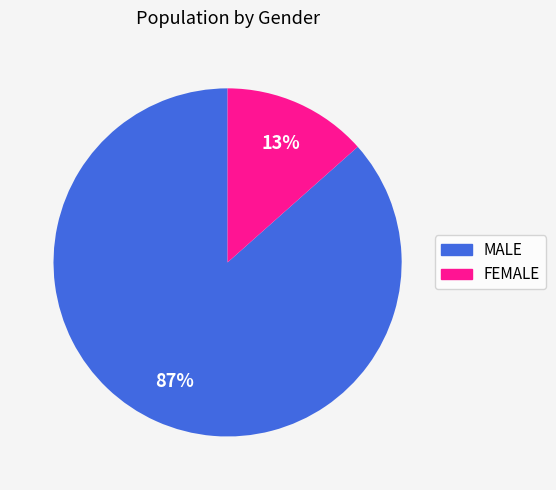

To the nearest percent, what is the average slice percentage?

50%